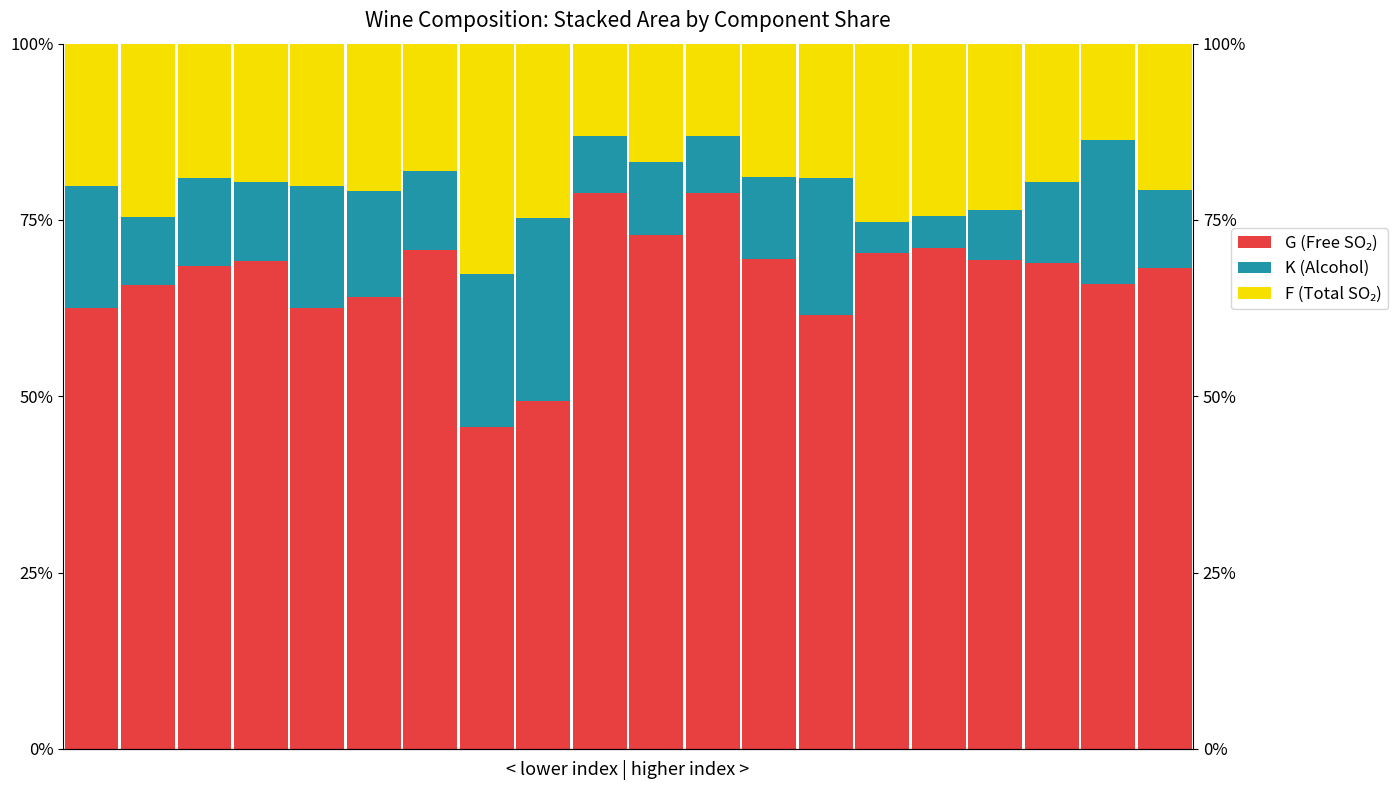

At 4, list the series in order from smallest to largest.

K (Alcohol), F (Total SO2), G (Free SO2)